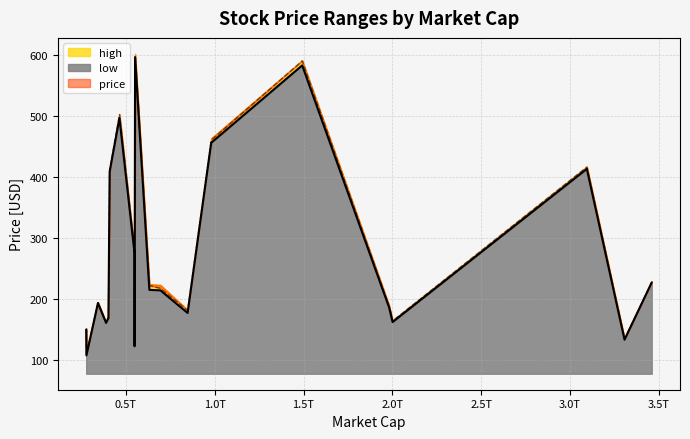

What is the lowest value of the price series?

109.7